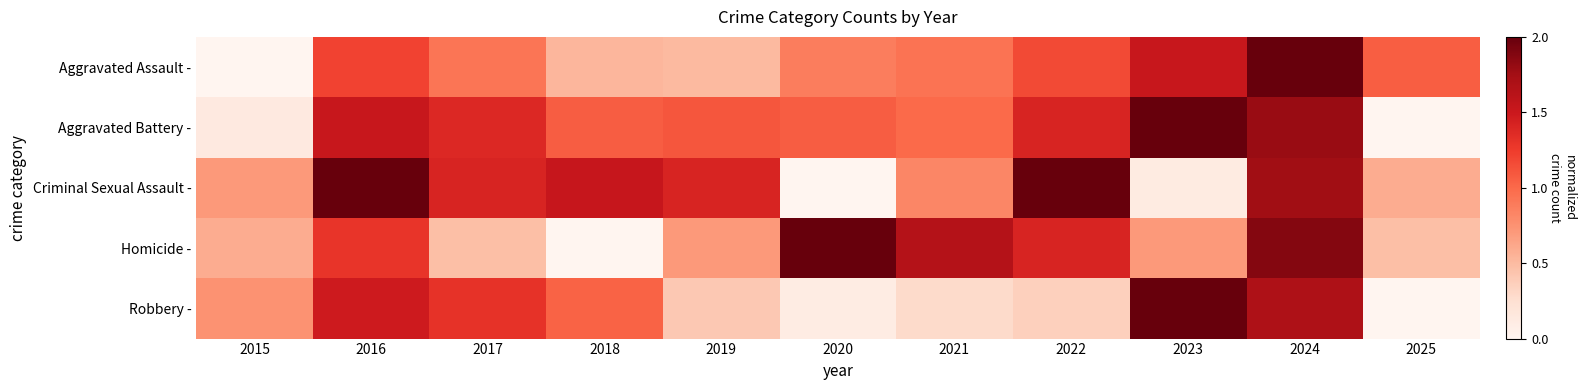

Reading right to left, transcribe all the data shown in this chart.

Aggravated Assault -: 2025=1.1	2024=2.0	2023=1.5	2022=1.2	2021=0.9	2020=0.9	2019=0.5	2018=0.5	2017=0.9	2016=1.2	2015=0.0
Aggravated Battery -: 2025=0.0	2024=1.8	2023=2.0	2022=1.4	2021=1.0	2020=1.1	2019=1.1	2018=1.1	2017=1.4	2016=1.5	2015=0.1
Criminal Sexual Assault -: 2025=0.6	2024=1.8	2023=0.1	2022=2.0	2021=0.8	2020=0.0	2019=1.4	2018=1.5	2017=1.4	2016=2.0	2015=0.7
Homicide -: 2025=0.5	2024=1.9	2023=0.7	2022=1.4	2021=1.6	2020=2.0	2019=0.7	2018=0.0	2017=0.5	2016=1.3	2015=0.6
Robbery -: 2025=0.0	2024=1.7	2023=2.0	2022=0.4	2021=0.3	2020=0.1	2019=0.4	2018=1.0	2017=1.3	2016=1.5	2015=0.7